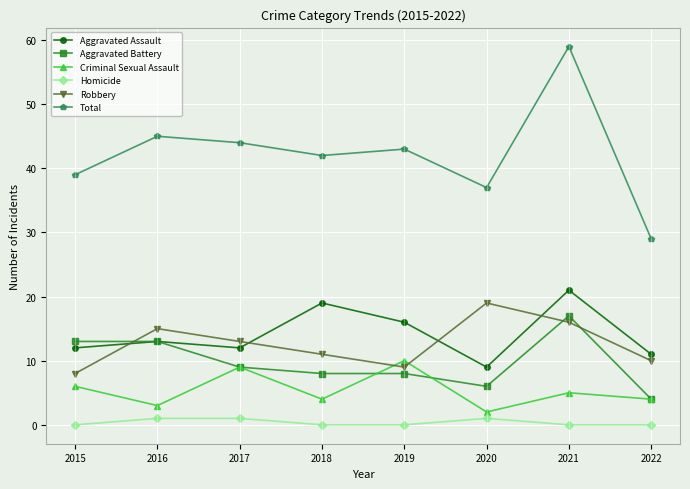

At 2018, list the series in order from largest to smallest.

Total, Aggravated Assault, Robbery, Aggravated Battery, Criminal Sexual Assault, Homicide